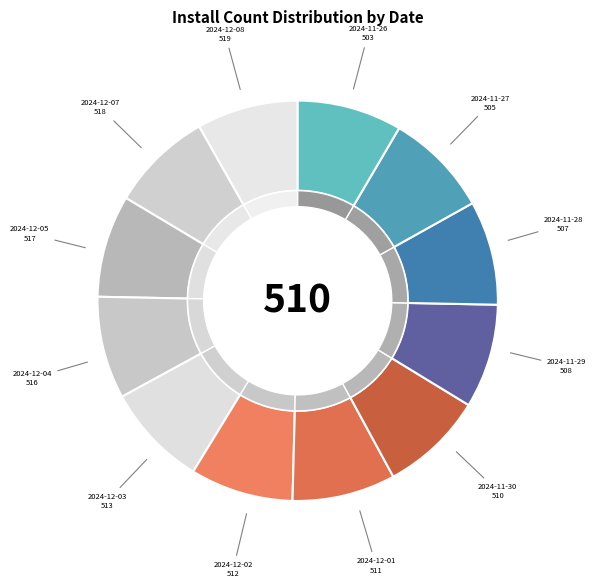

Is it true that 2024-11-28 is 16% of the pie?

False